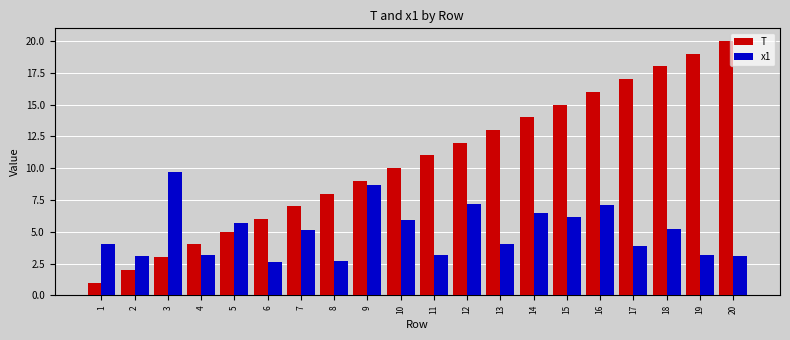

Is the value of x1 at 19 greater than the value of T at 2?

Yes